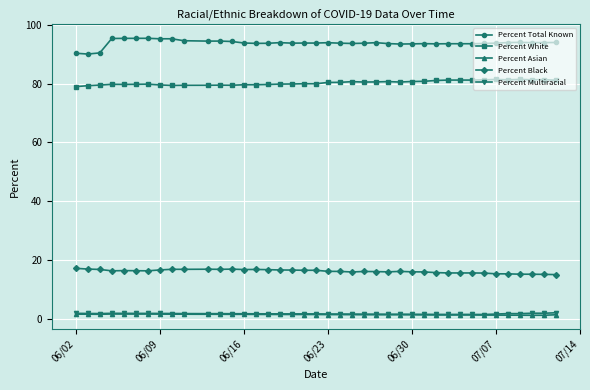

True or false: Percent White has more than 2 points higher than both neighbors.

True